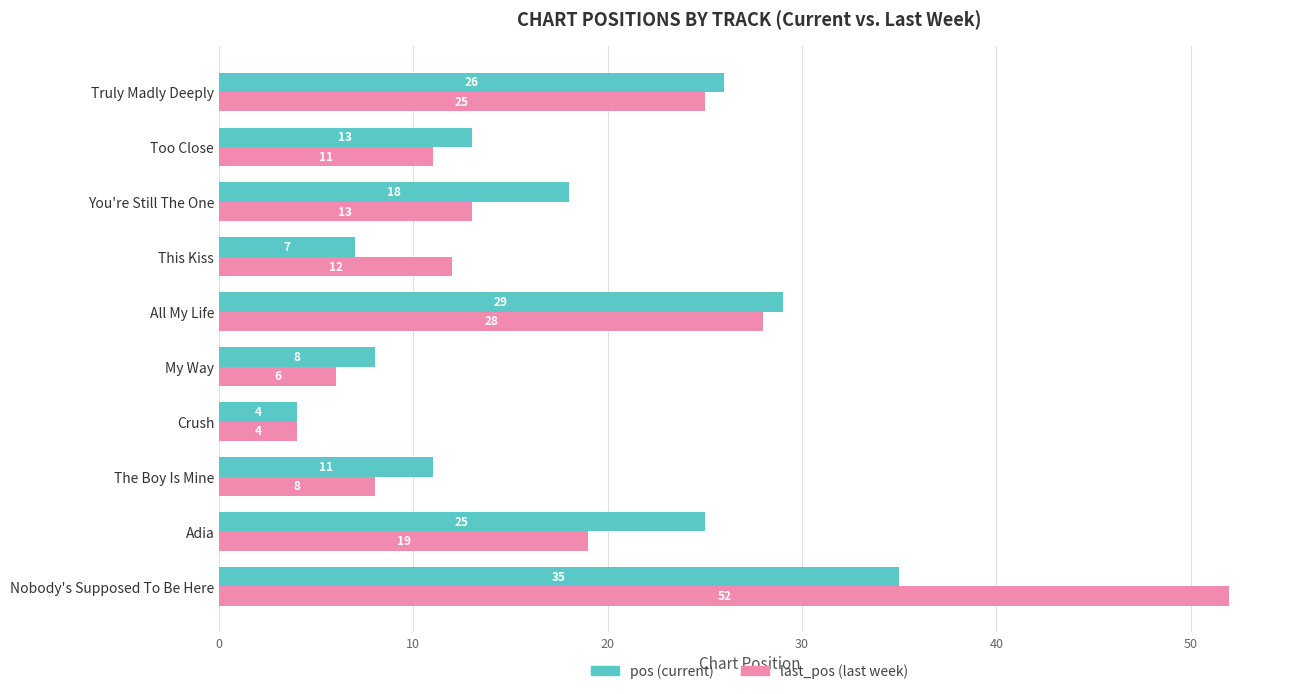

What is the spread (max minus min) of values at This Kiss?

5